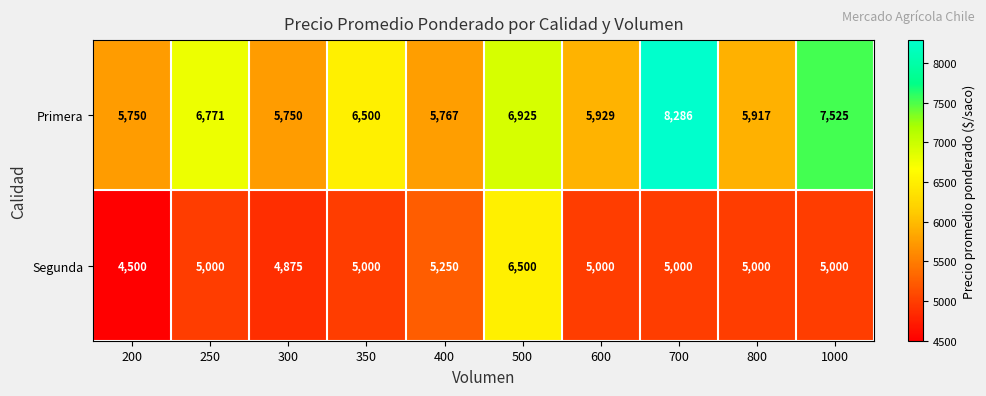

Reading left to right, what are all the values shown in this chart?

Primera: 5750	6771	5750	6500	5767	6925	5929	8286	5917	7525
Segunda: 4500	5000	4875	5000	5250	6500	5000	5000	5000	5000